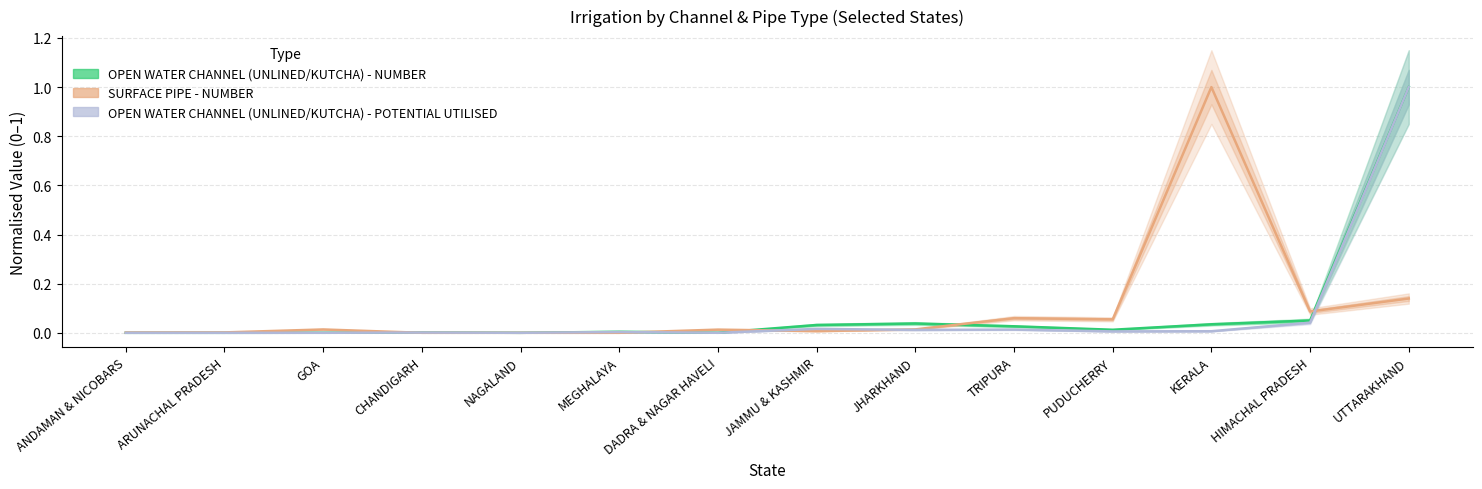

Where is the first local maximum for SURFACE PIPE - NUMBER?

GOA